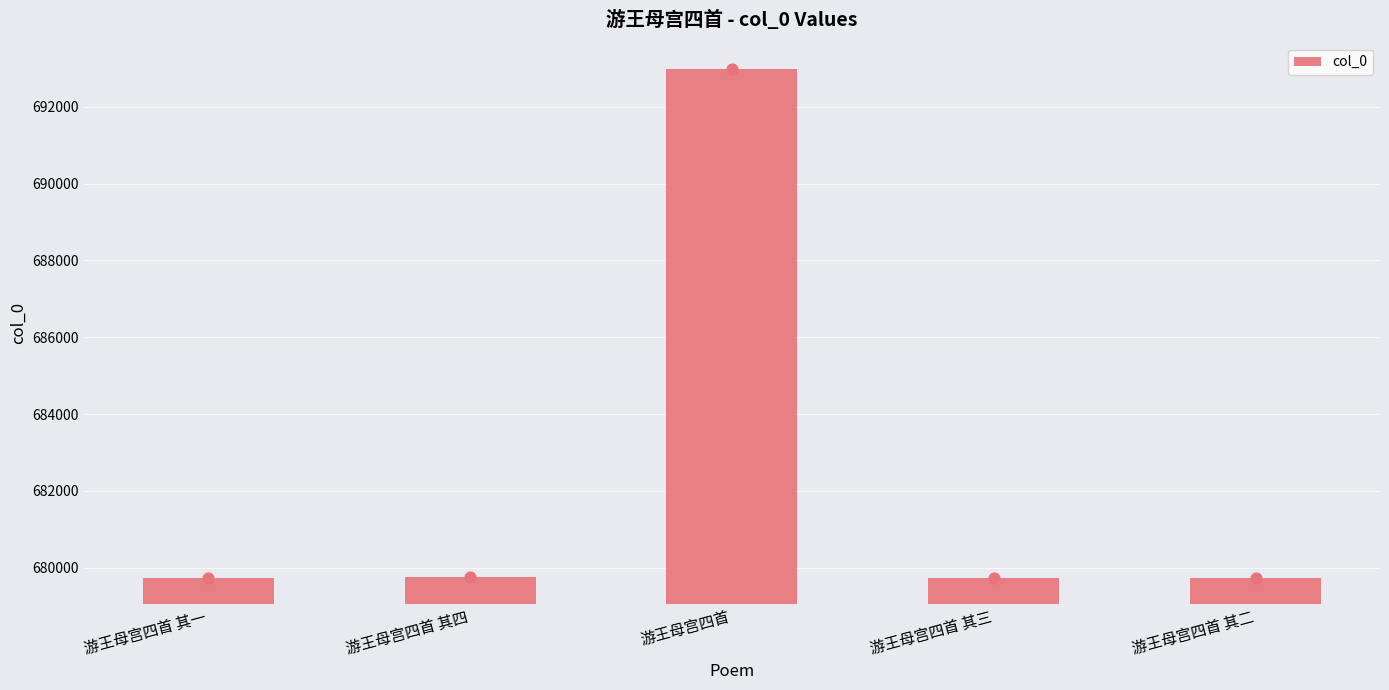

What is the change in value from 游王母宫四首 其一 to 游王母宫四首?

+13237